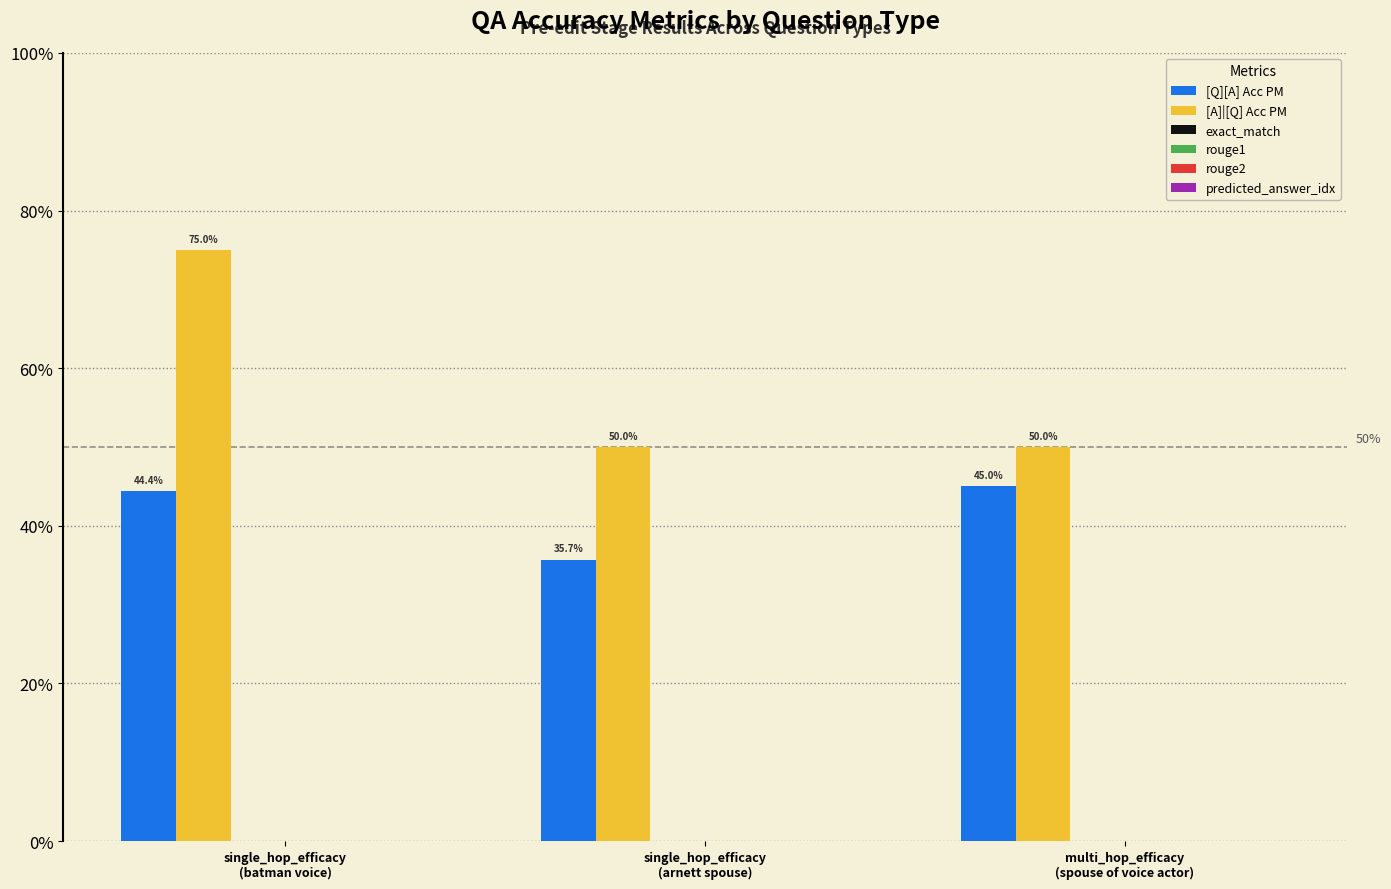

Does the chart contain any negative values?

No